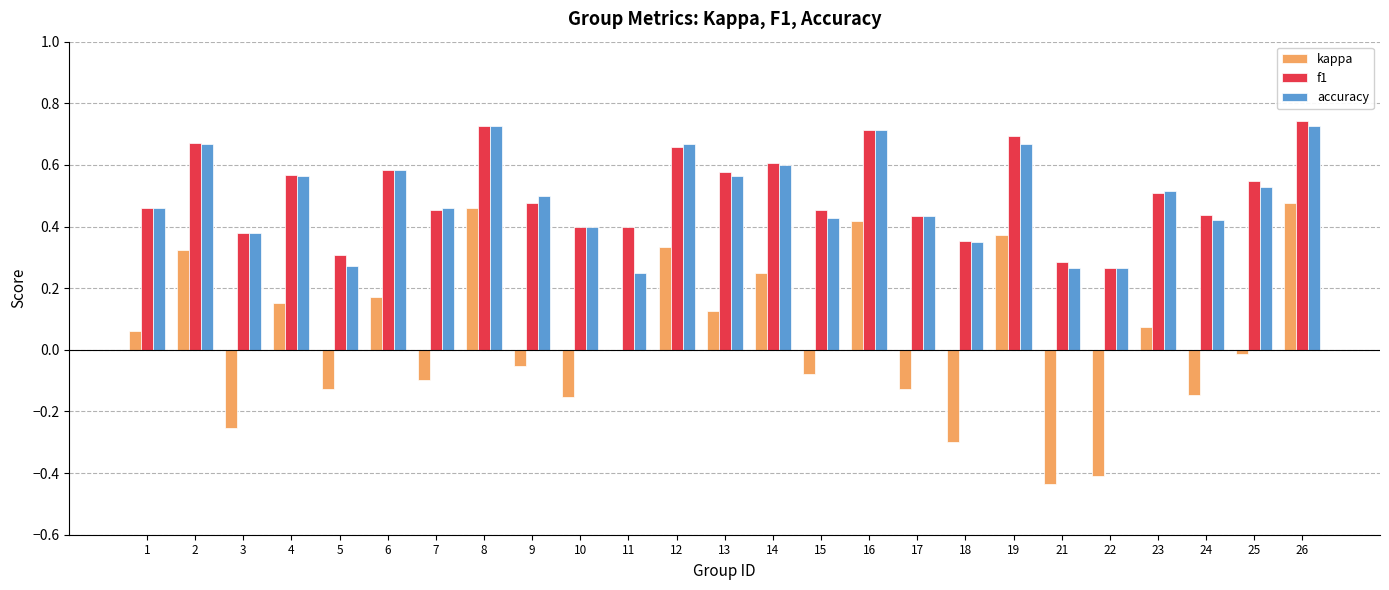

Between 1 and 17, which series saw the biggest shift?

kappa